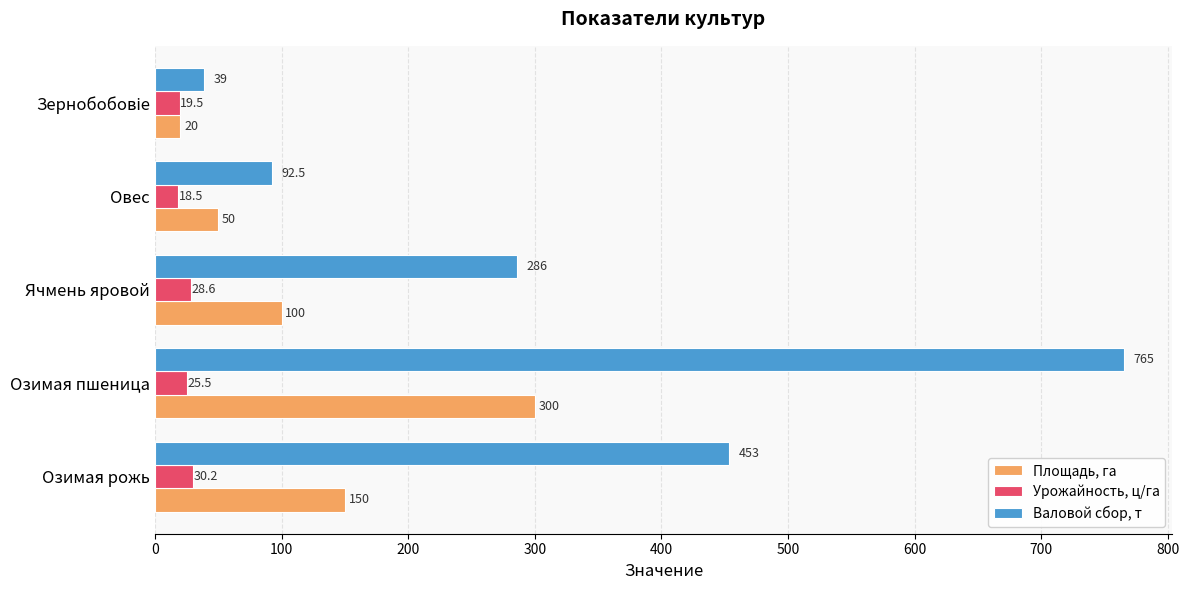

Between Озимая пшеница and Ячмень яровой, which series saw the biggest shift?

Валовой сбор, т